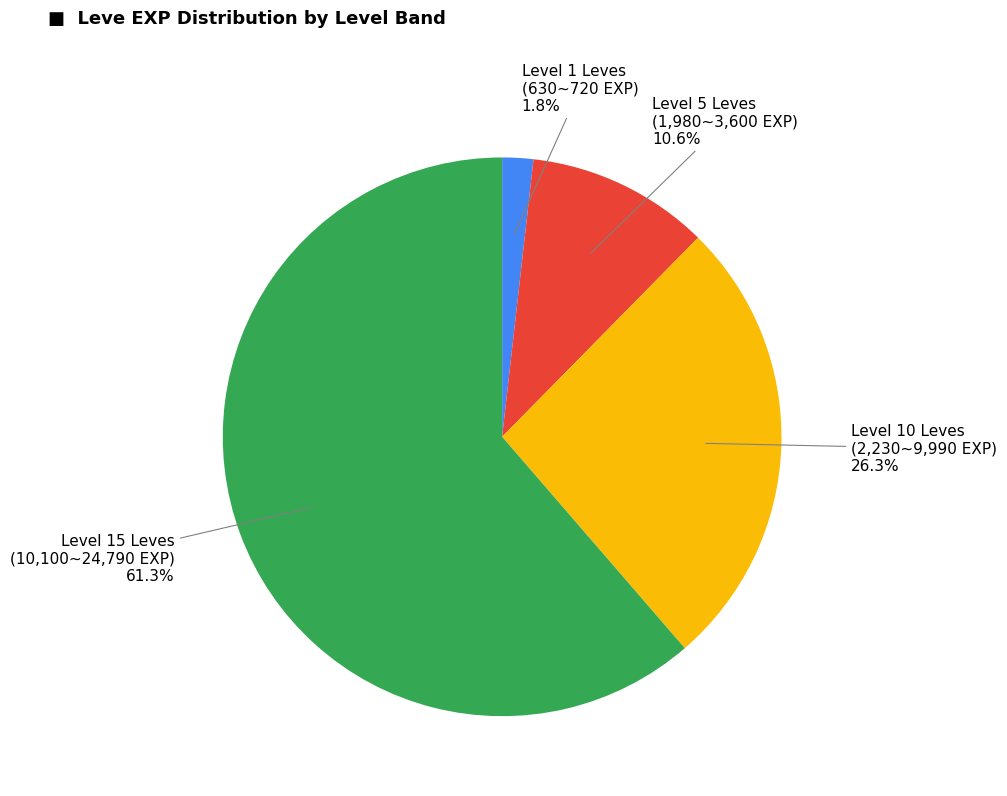

Is there any slice that represents more than half of the pie?

Yes